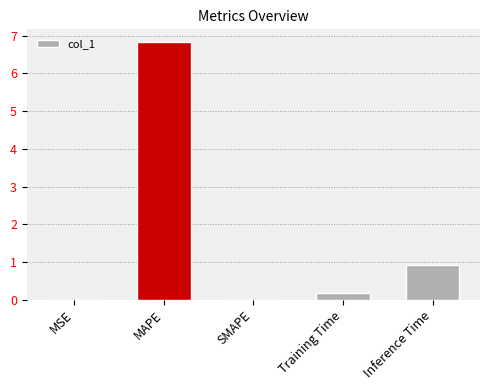

At which label is the value closest to 3?

Inference Time